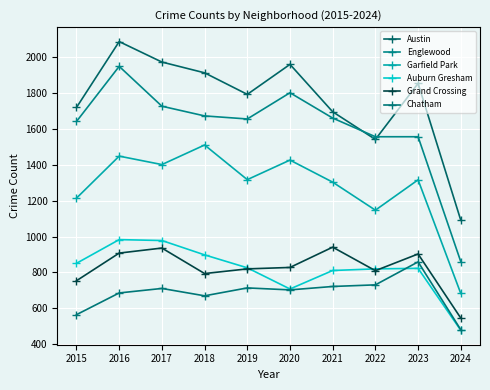

What is the difference between the Chatham values at 2020 and 2022?

28